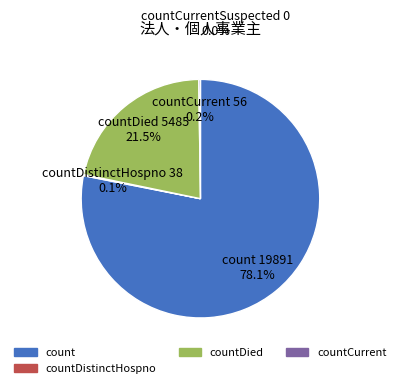

Does any single category account for the majority?

Yes